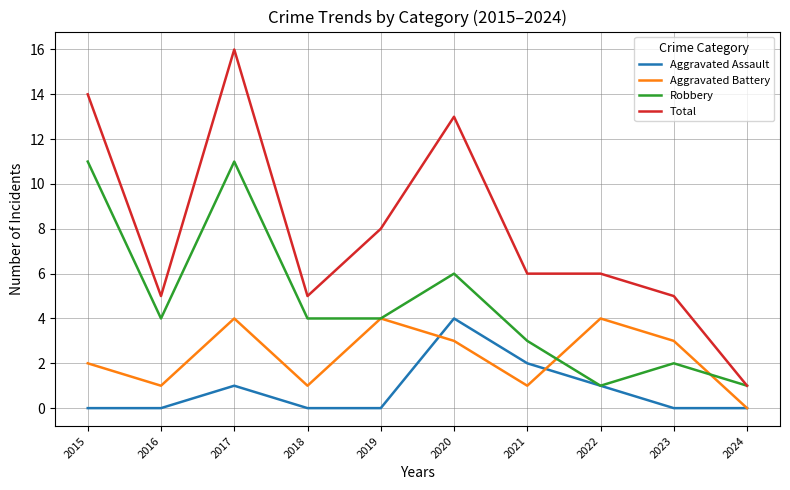

How many interior local peaks does the Aggravated Assault series have?

2